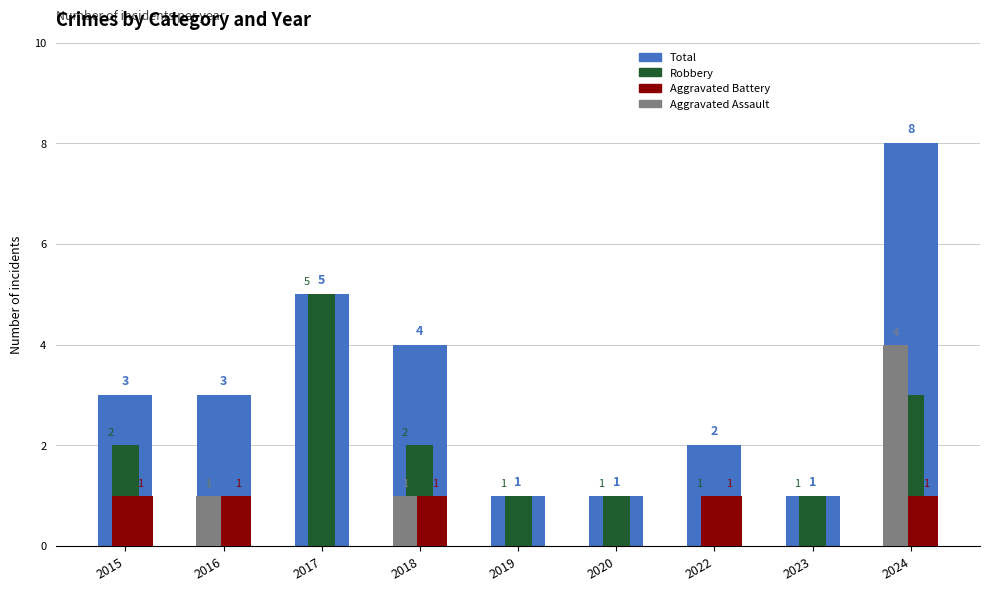

How many categories are shown in the chart?

9